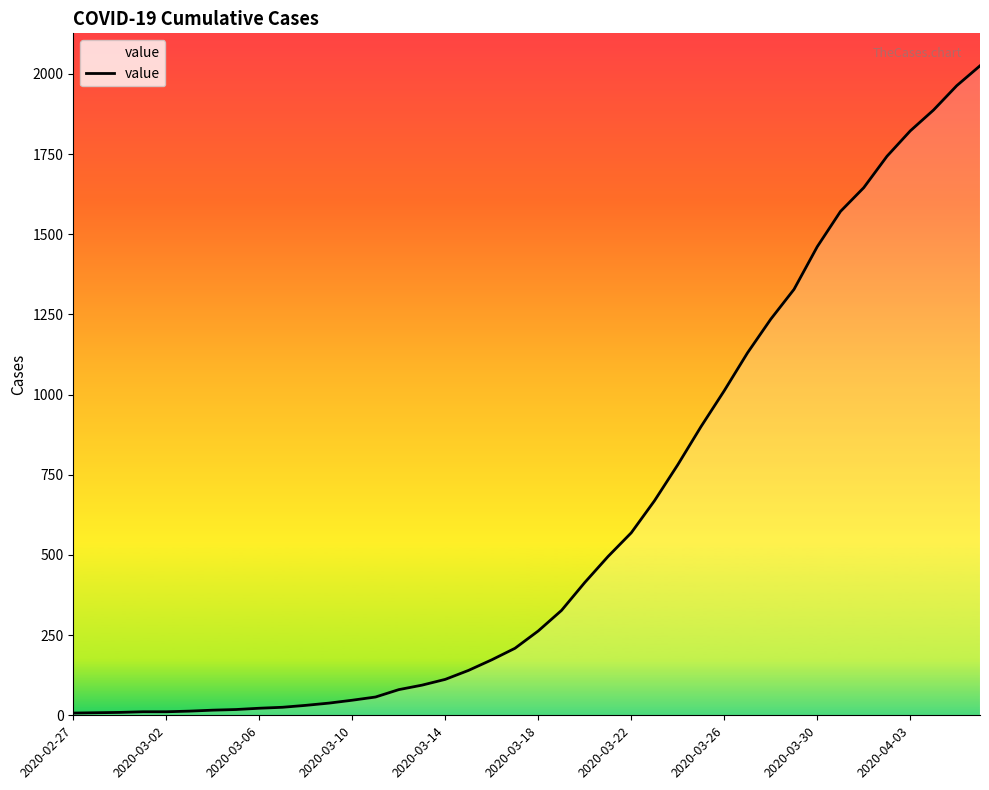

What is the average value?

609